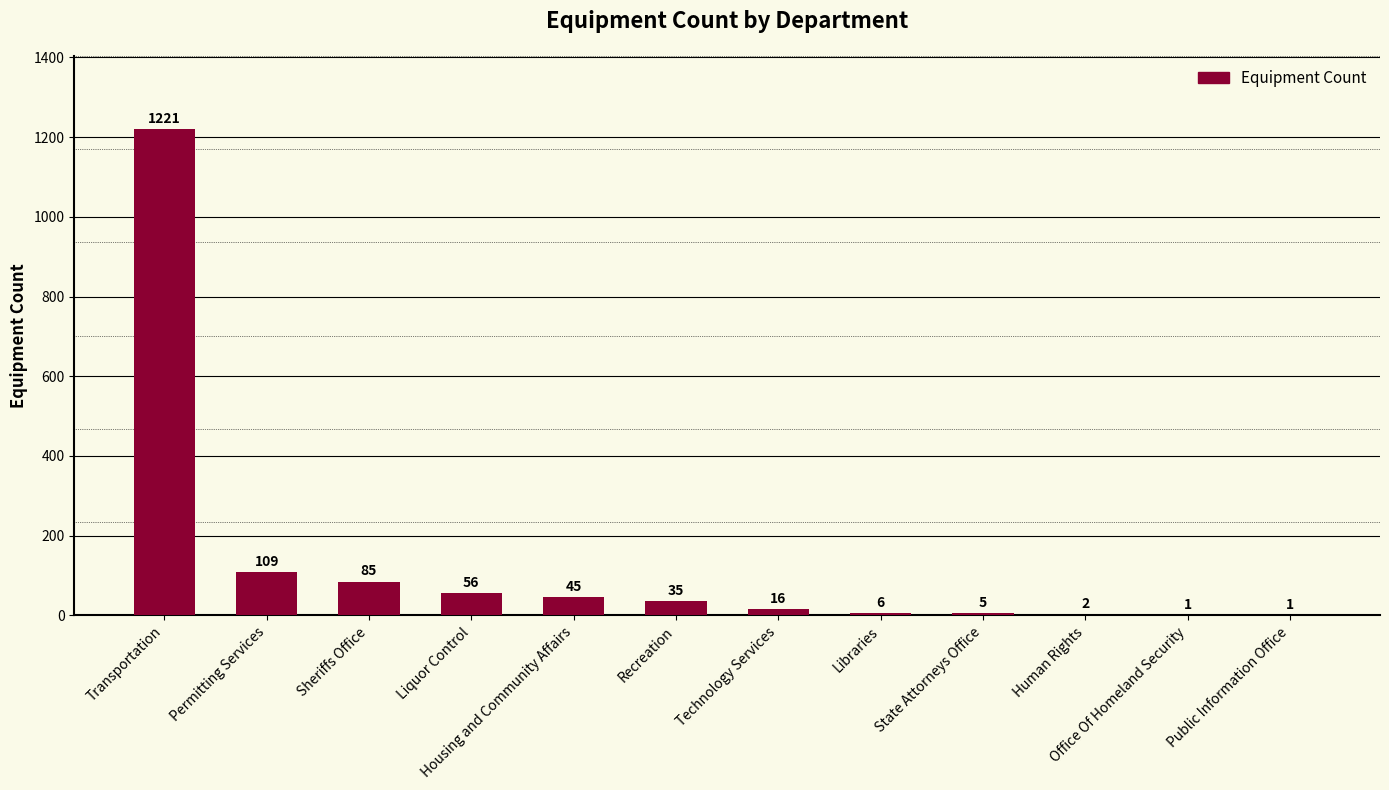

What is the difference between the values at Transportation and State Attorneys Office?

1216